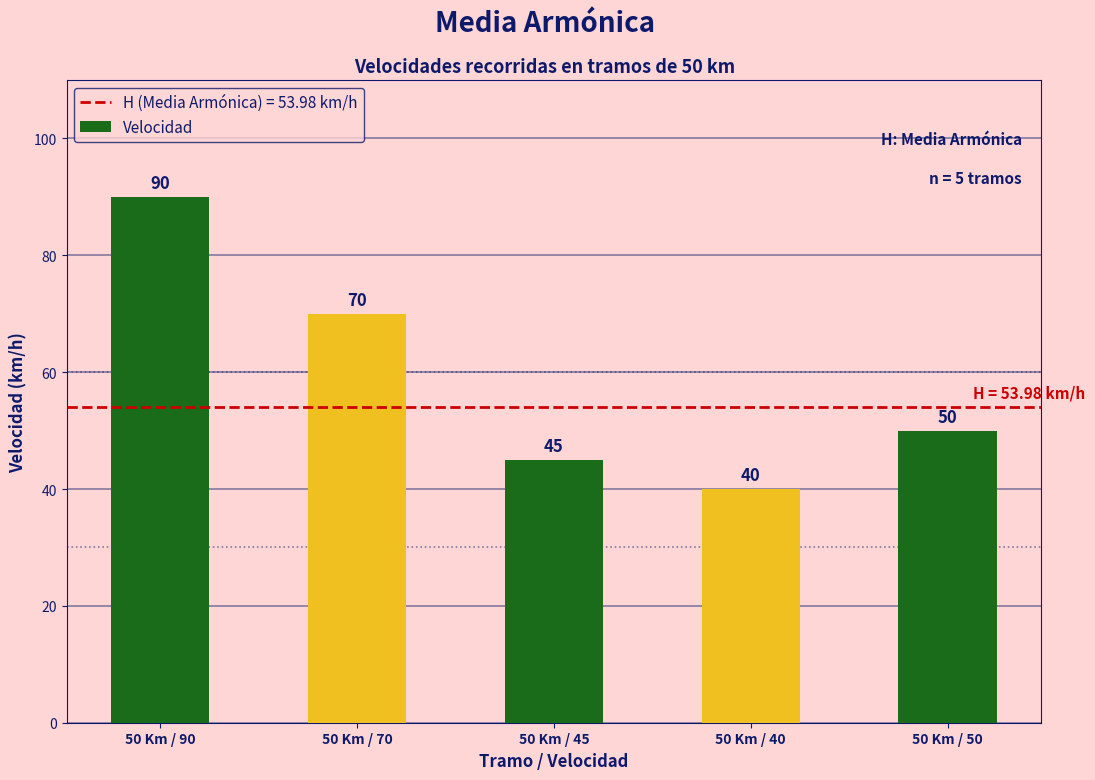

Where does the data first go above 50?

50 Km / 90